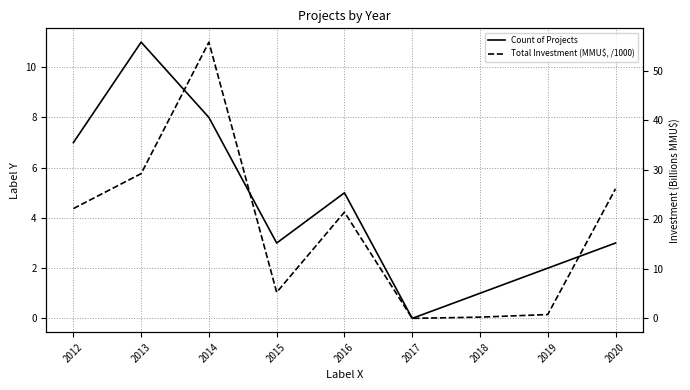

What is the spread (max minus min) of values at 2015?

2.3